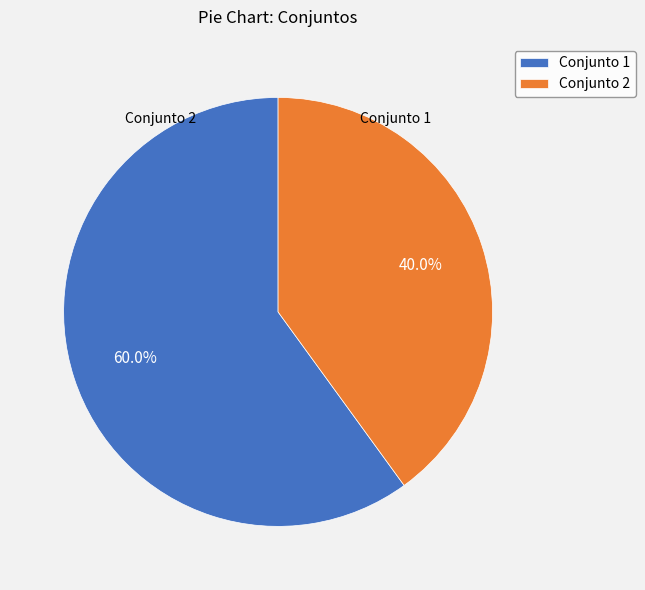

What is the largest slice in the pie chart?

1